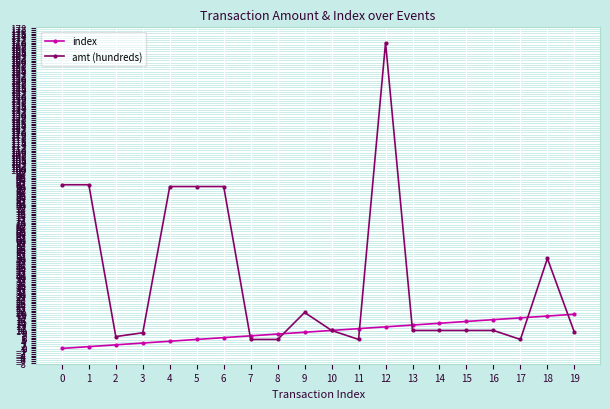

Which series has the largest total across all categories?

amt (hundreds)